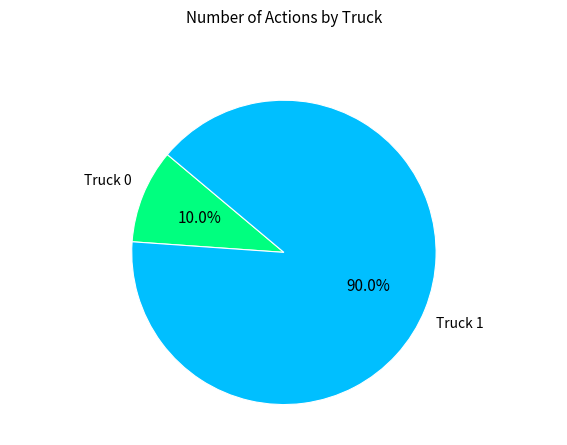

Is there any slice that represents more than half of the pie?

Yes